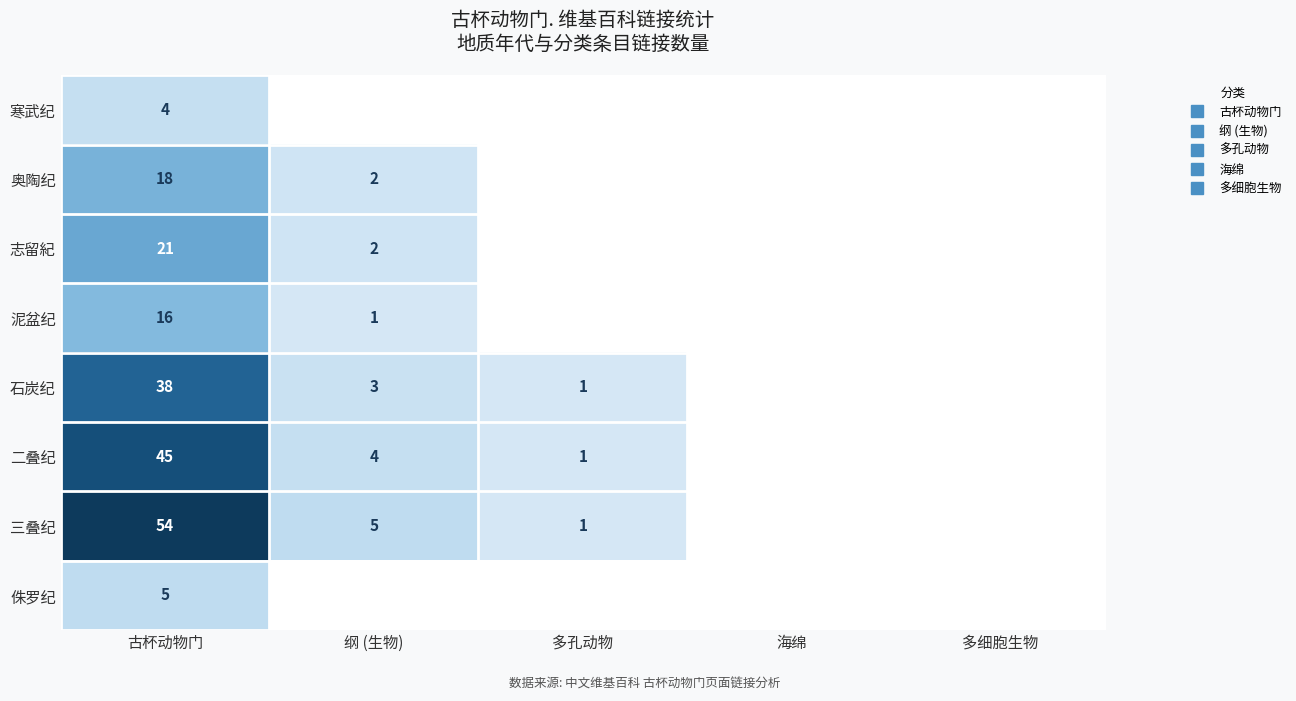

List the series in order of their peak value, lowest first.

寒武纪, 侏罗纪, 泥盆纪, 奥陶纪, 志留紀, 石炭纪, 二叠纪, 三叠纪